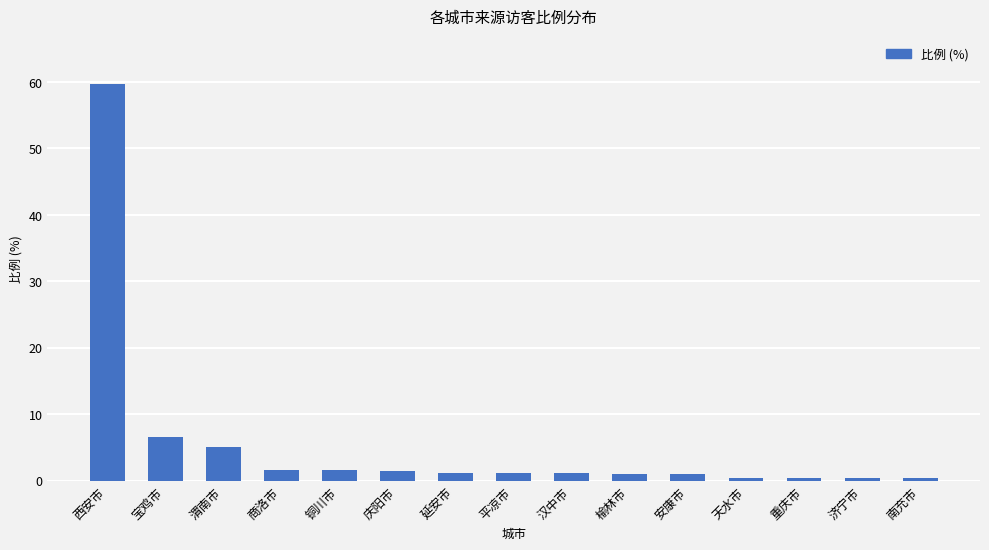

Which category has the highest value across all series?

西安市